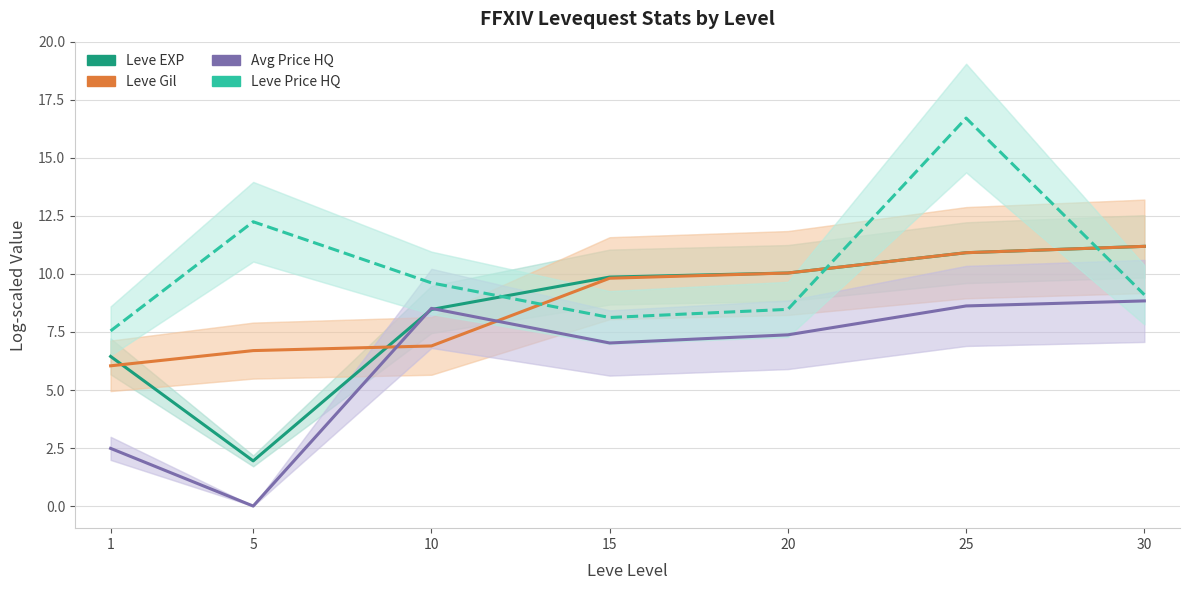

Between 5 and 25, which series saw the biggest shift?

Leve EXP